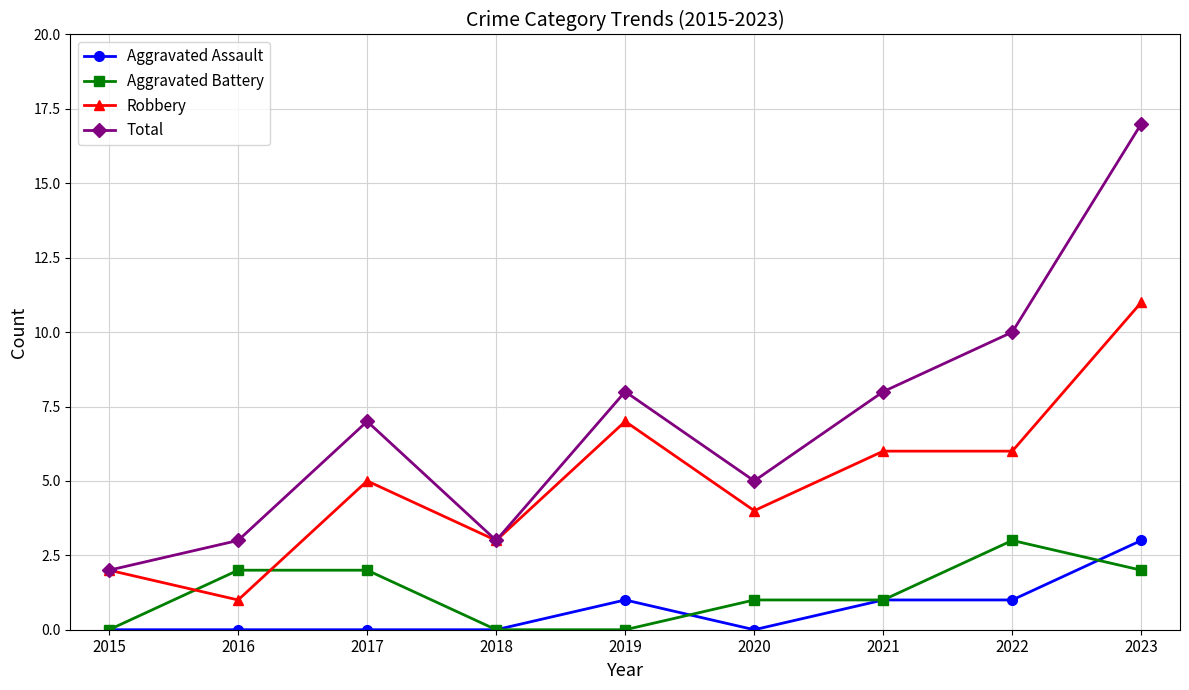

Which series changed the most between 2018 and 2020?

Total